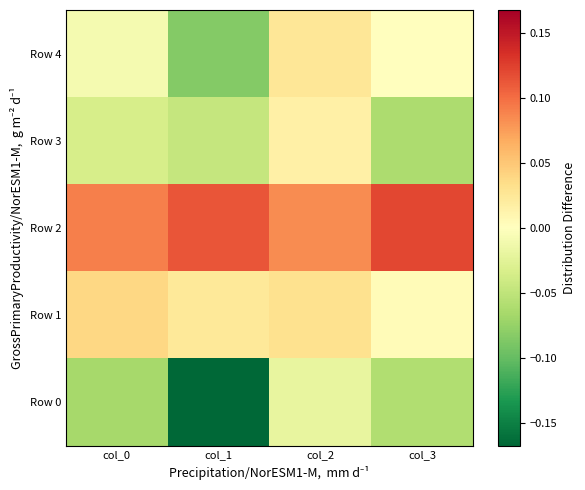

Reading left to right, list all the values displayed in this chart.

Row 0: col_0=-0.1	col_1=-0.2	col_2=-0.0	col_3=-0.1
Row 1: col_0=0.0	col_1=0.0	col_2=0.0	col_3=0.0
Row 2: col_0=0.1	col_1=0.1	col_2=0.1	col_3=0.1
Row 3: col_0=-0.0	col_1=-0.0	col_2=0.0	col_3=-0.1
Row 4: col_0=-0.0	col_1=-0.1	col_2=0.0	col_3=0.0